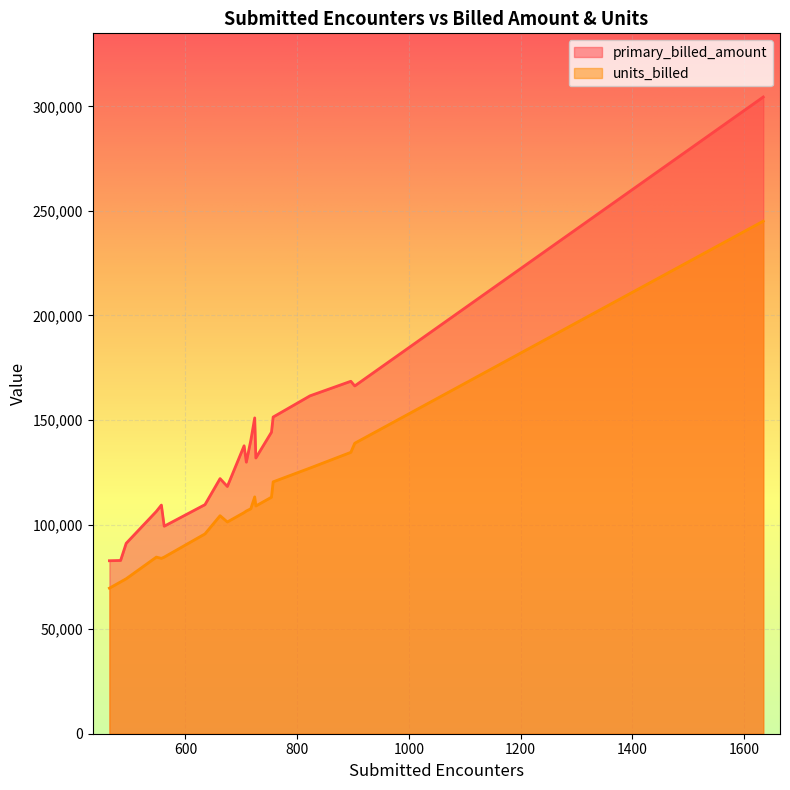

What are all the series names shown in the legend?

primary_billed_amount, units_billed